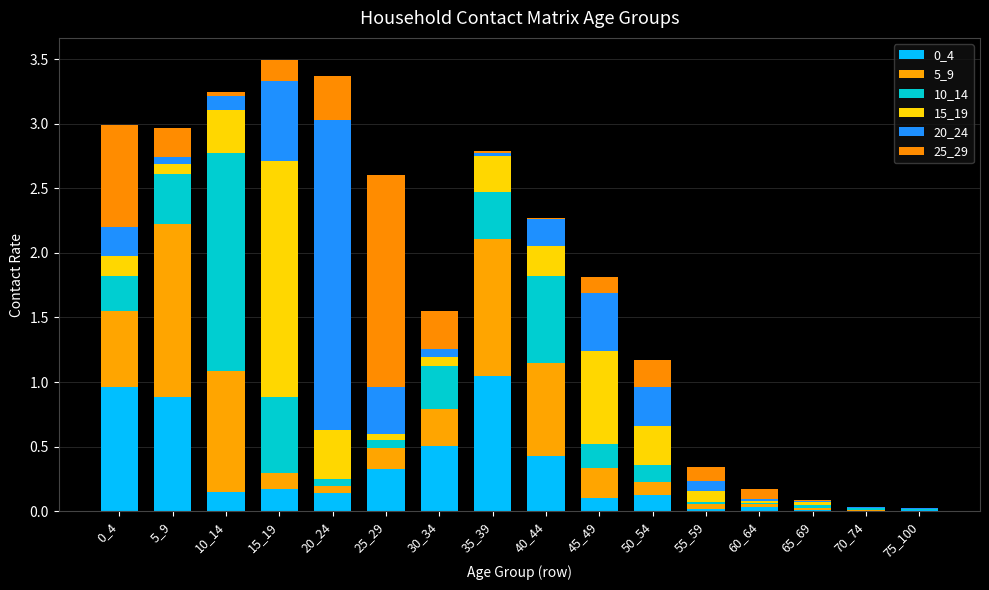

At 65_69, list the series in order from largest to smallest.

15_19, 10_14, 5_9, 0_4, 25_29, 20_24